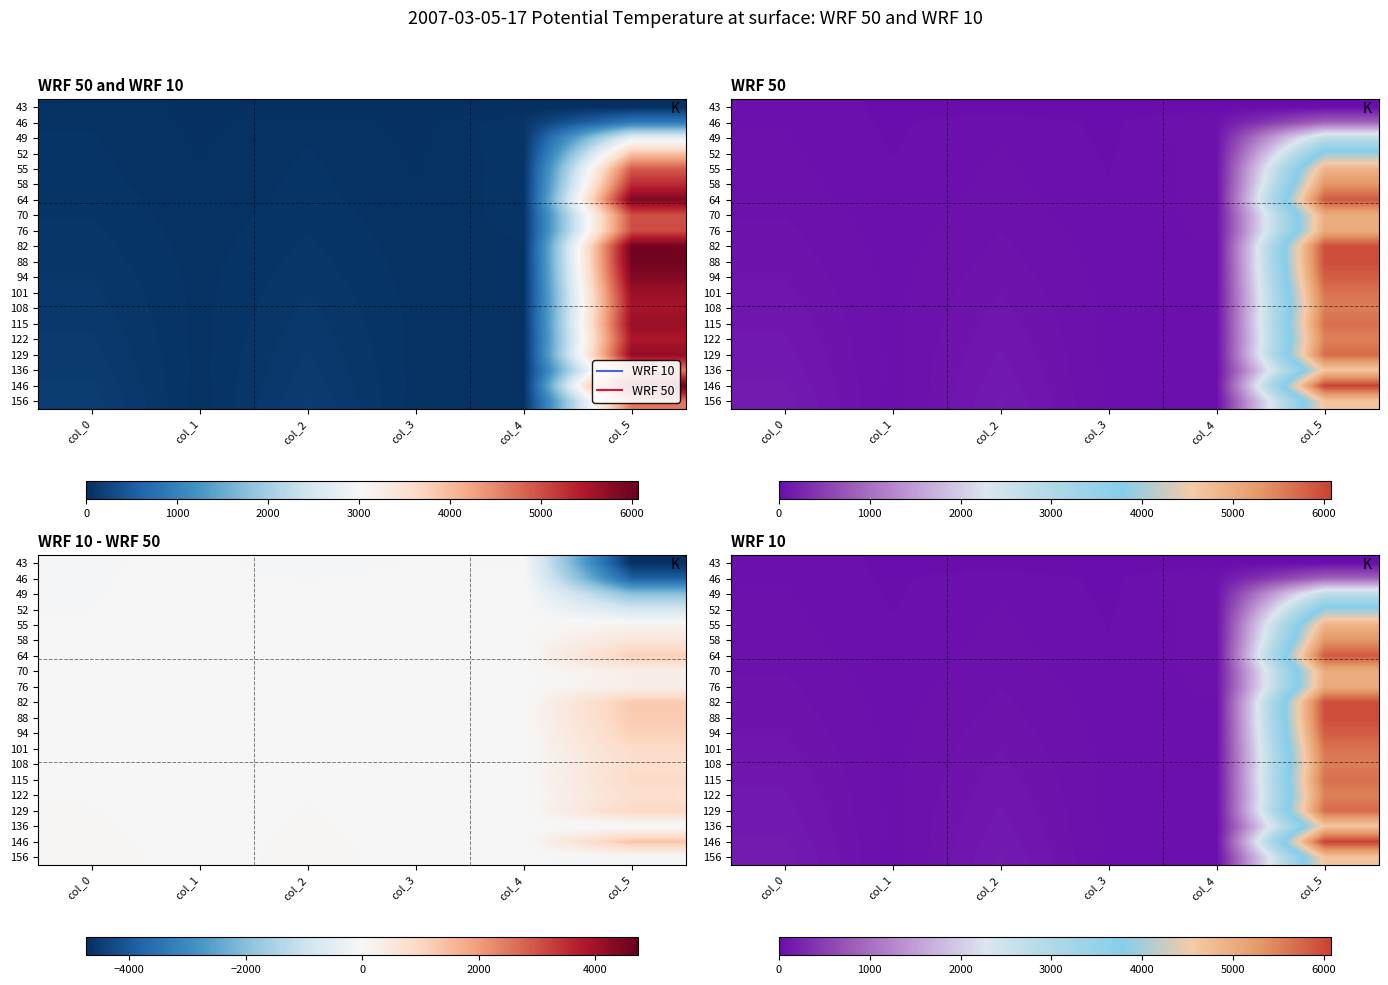

At how many categories does at least one series exceed 1776?

1